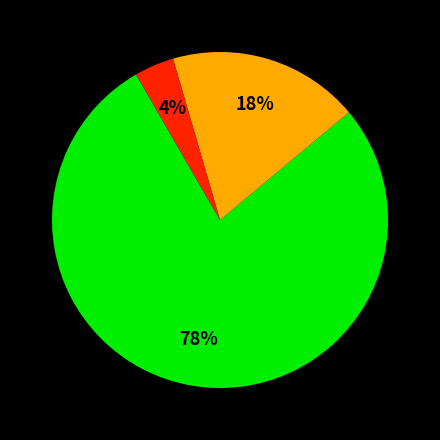

To the nearest percent, what is the difference between the largest and smallest slice percentages?

74%